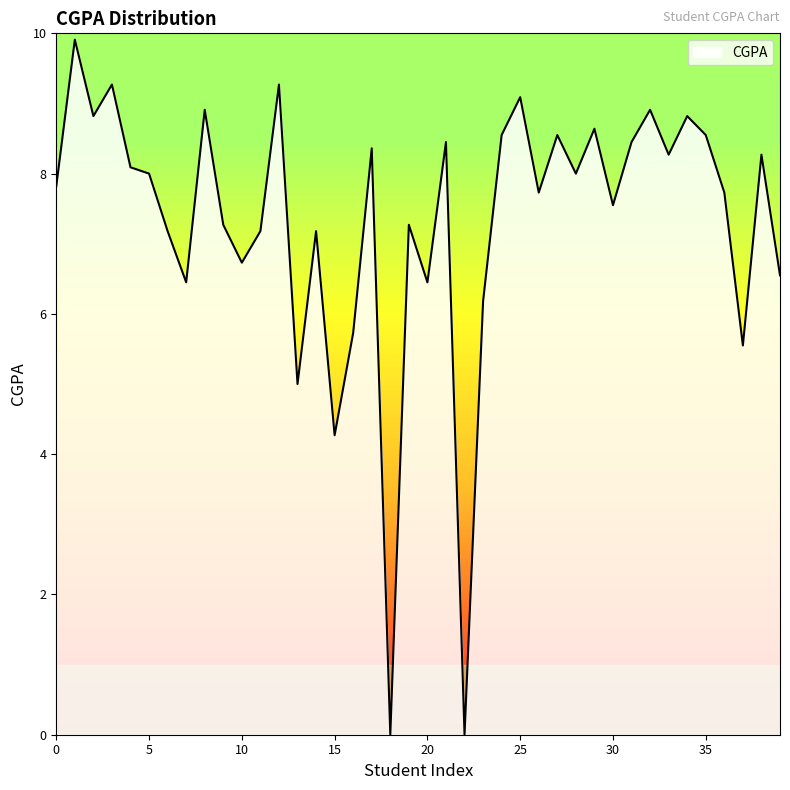

What is the maximum value shown in the chart?

9.9